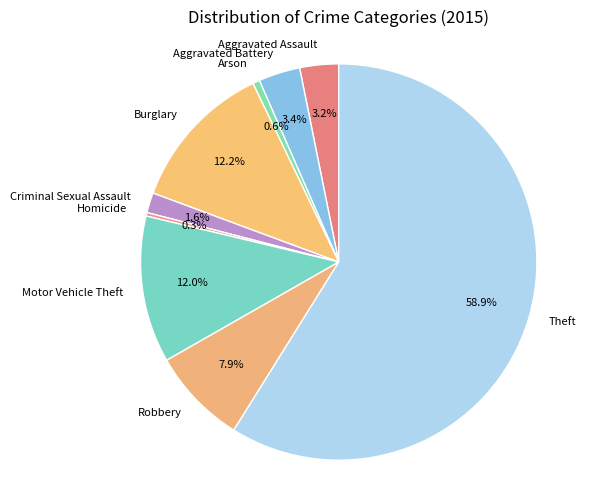

Does Theft represent more than half of the total?

Yes